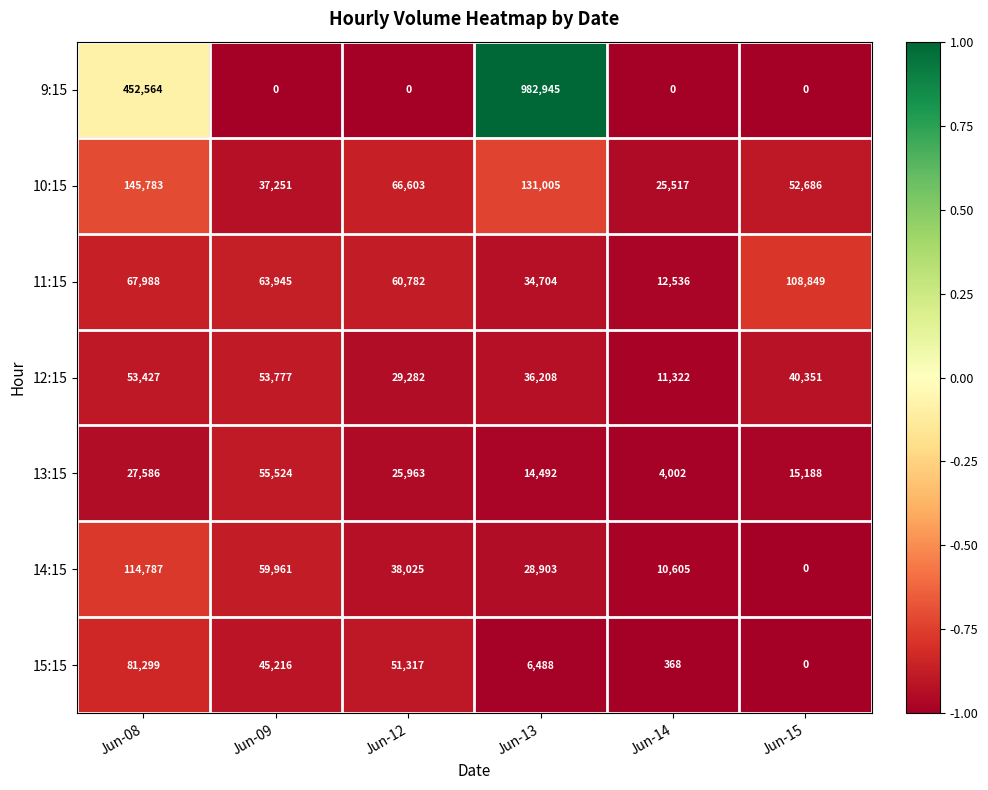

Which category has the highest value across all series?

Jun-13